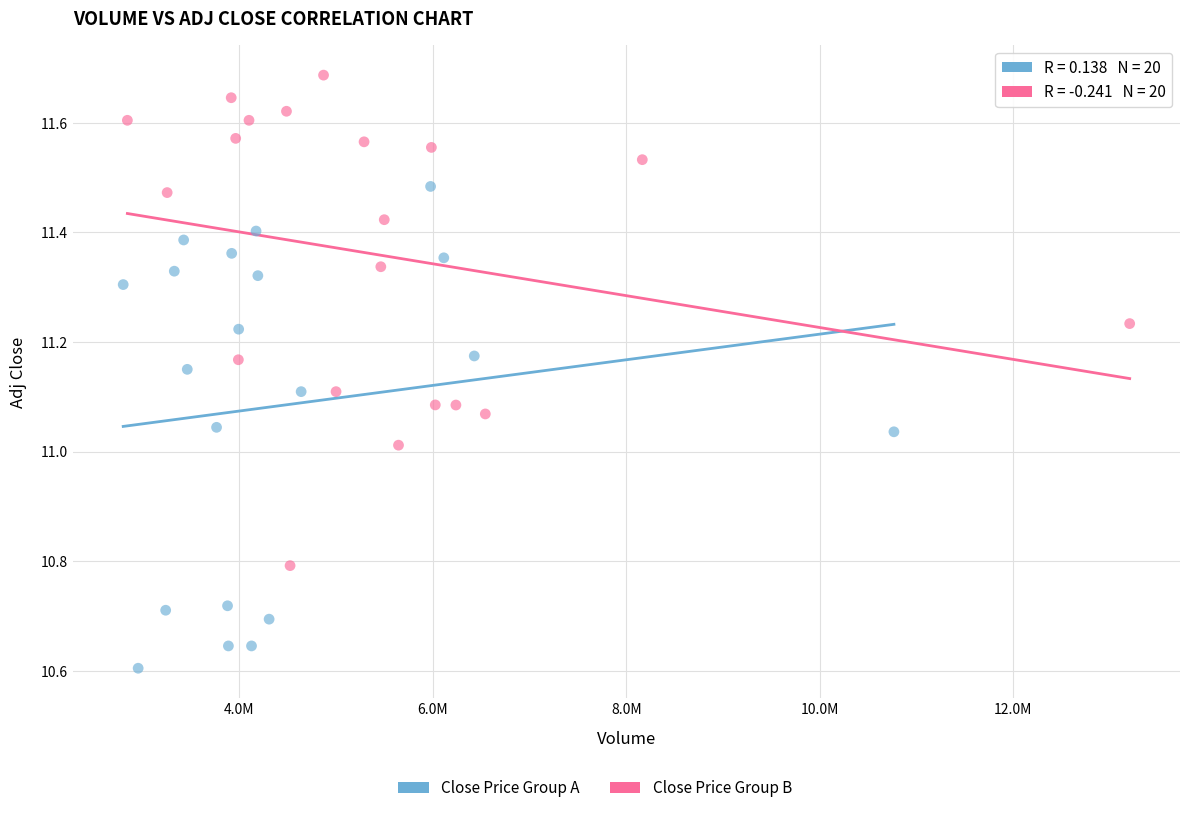

Which series contains the highest Y value?

Close Price Group B